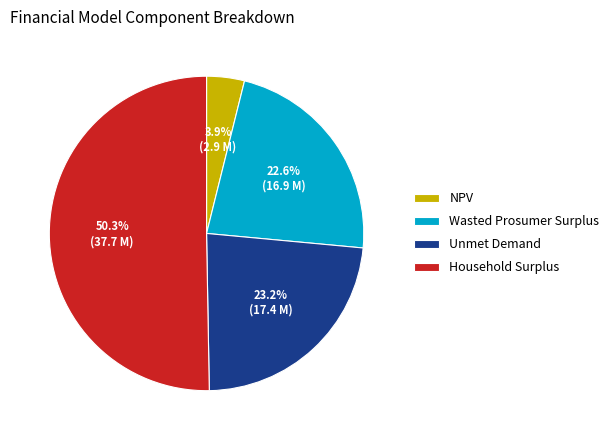

How many segments does this pie chart have?

4